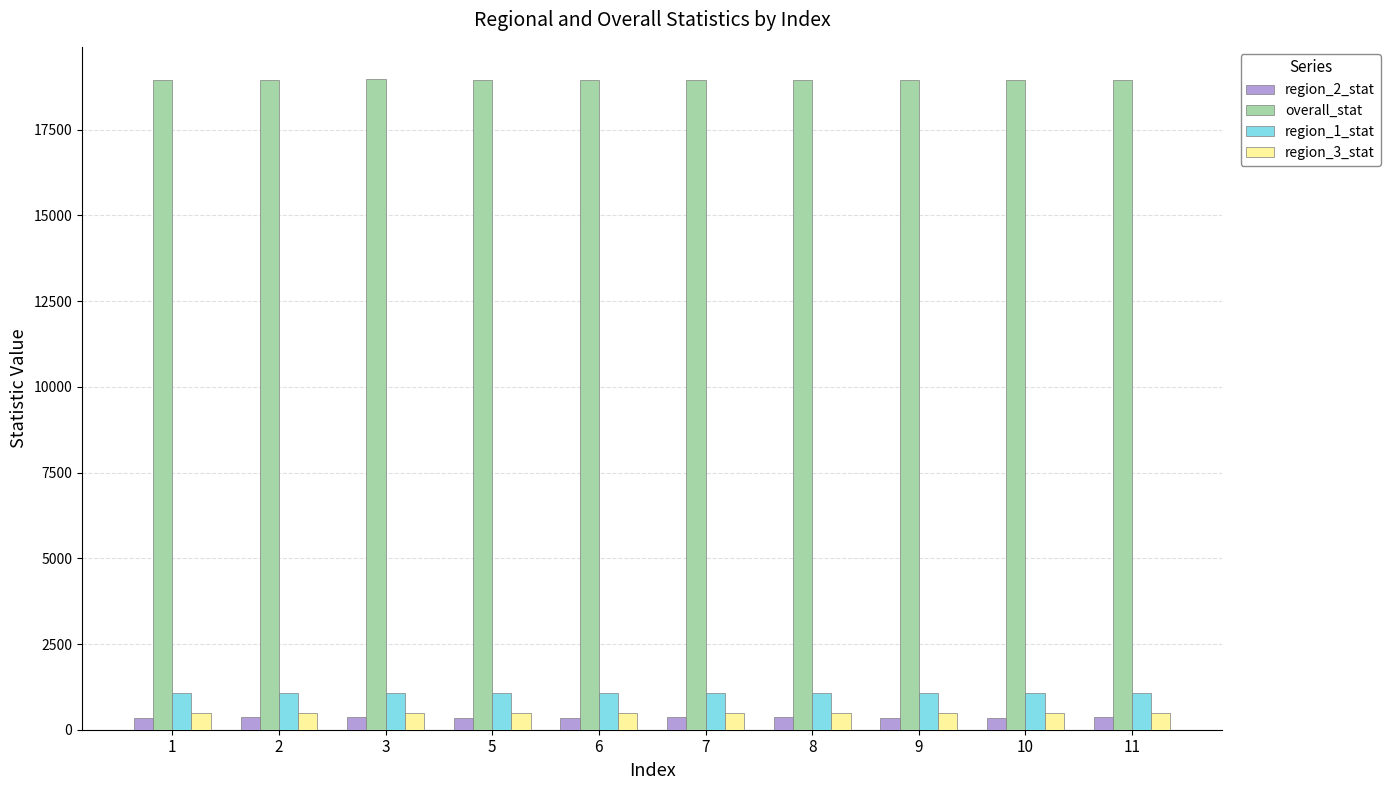

What is the highest value of the overall_stat series?

18968.6